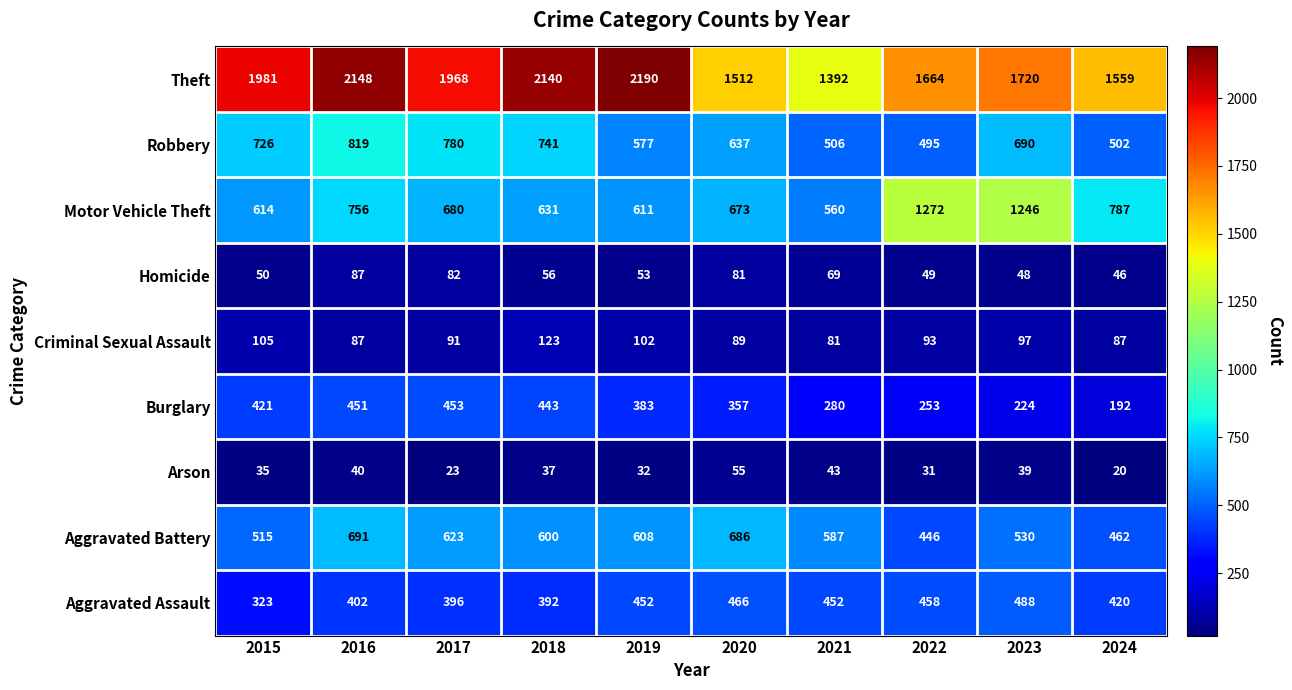

How many distinct data groups are displayed?

9